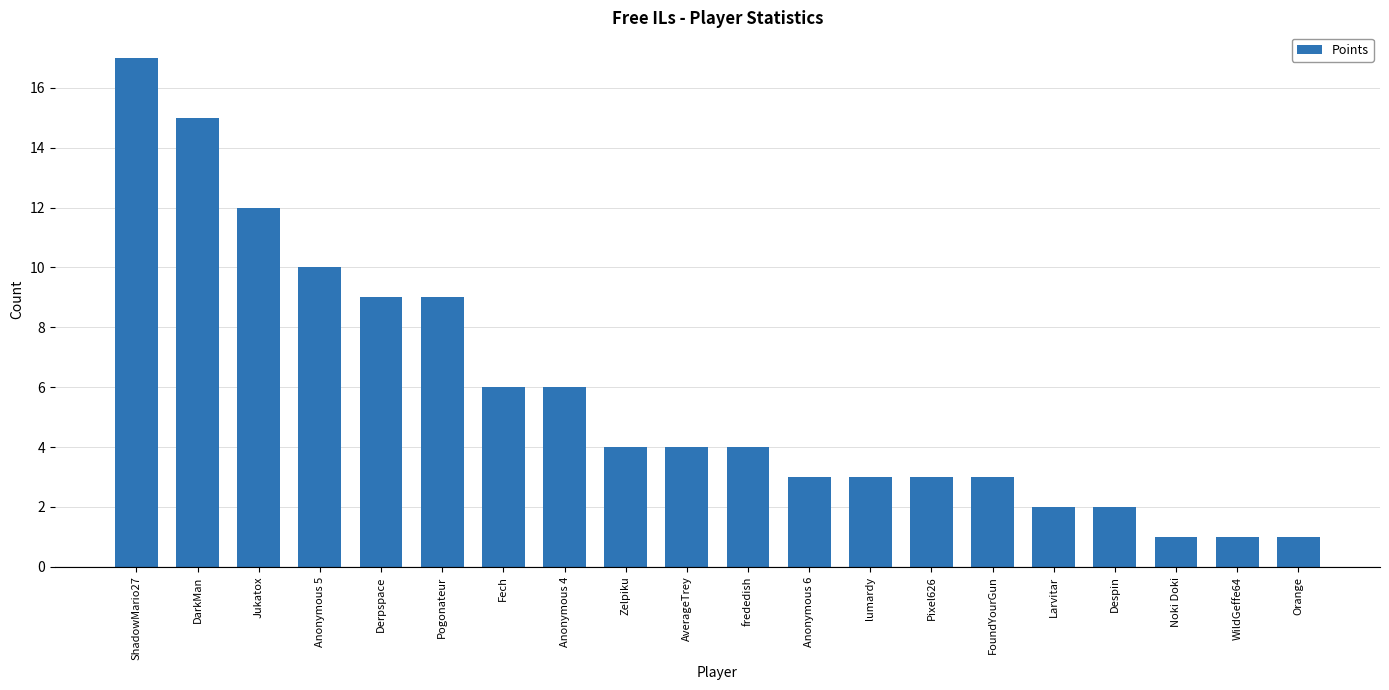

How many bars are there in total?

20